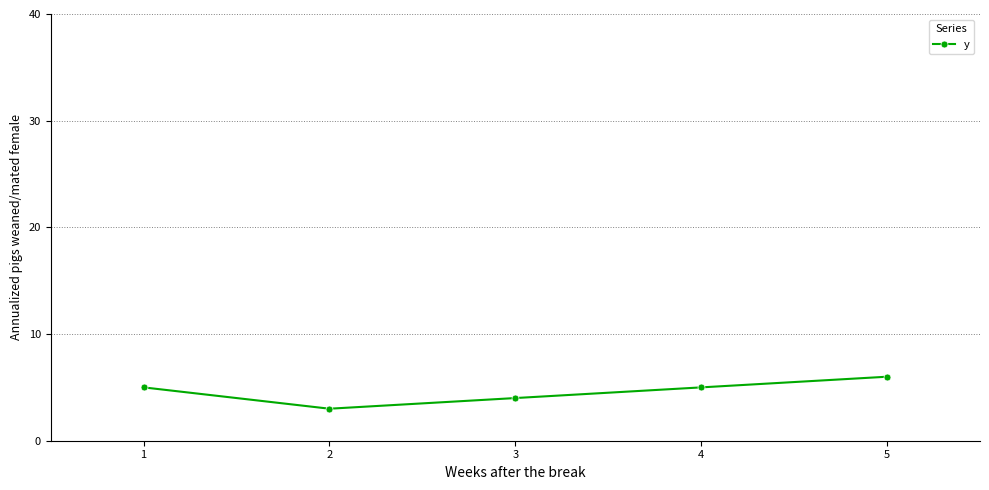

At which category does the data reach its first local valley?

2